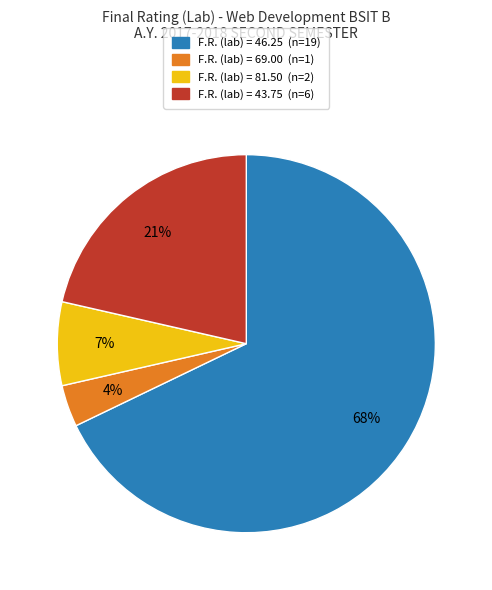

Is there a majority slice in this chart?

Yes